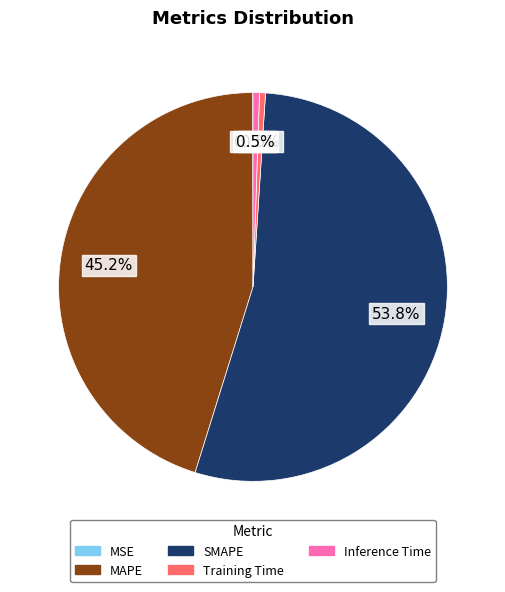

What portion of the pie excludes MAPE?

54.8%